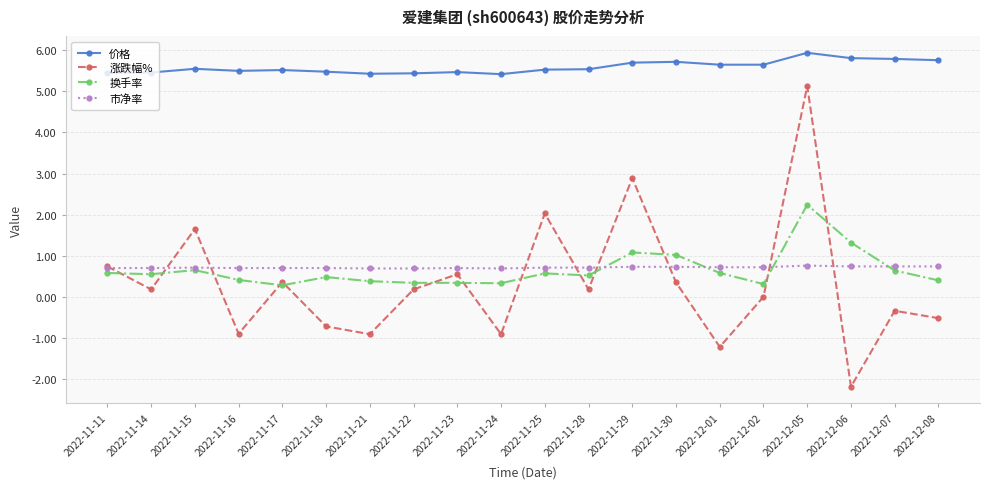

Which series has the largest range (max minus min)?

涨跌幅%